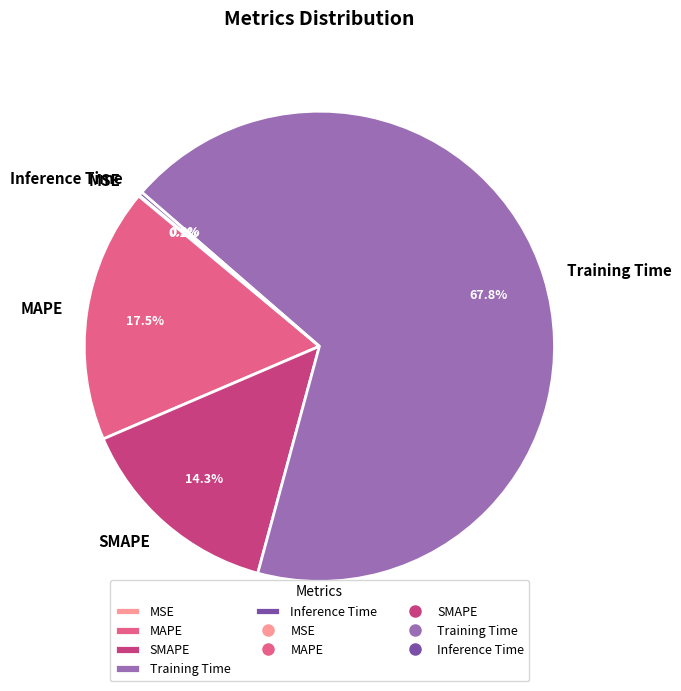

The SMAPE slice represents 14% of the pie. True or false?

True